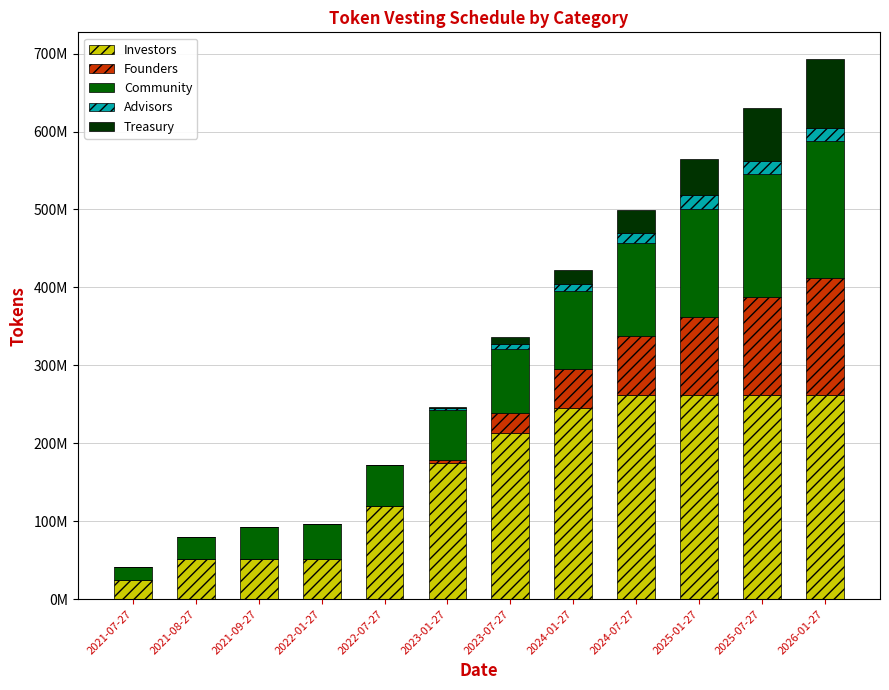

Are the bars horizontal?

No